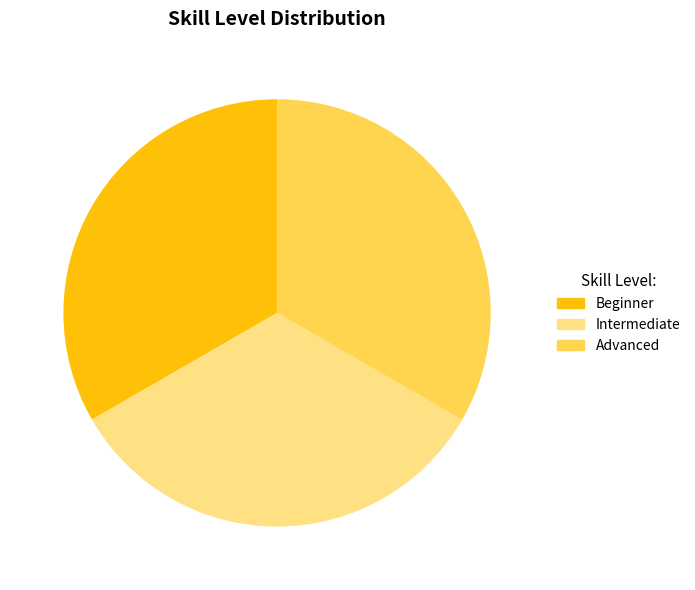

Approximately how many times larger is the value at Advanced compared to Intermediate?

1.0